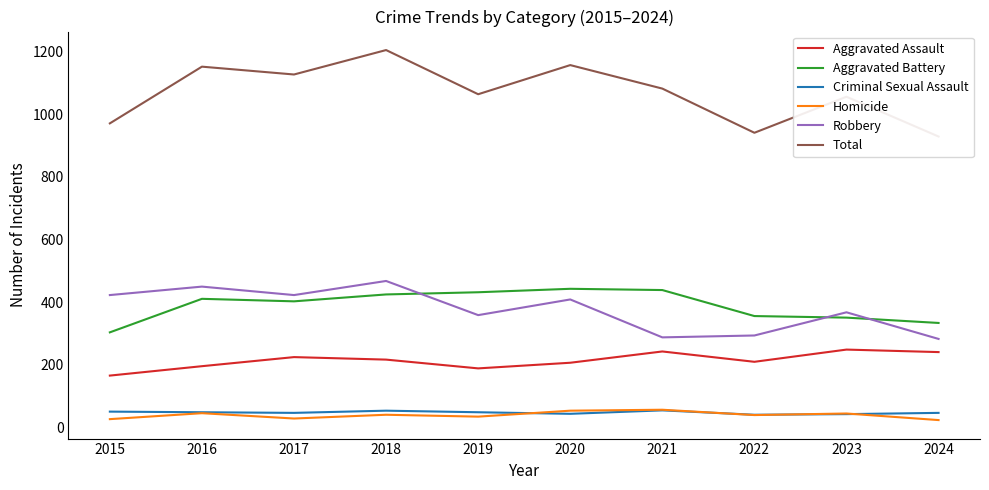

In Aggravated Battery, how many points are higher than both neighbors (excluding endpoints)?

2